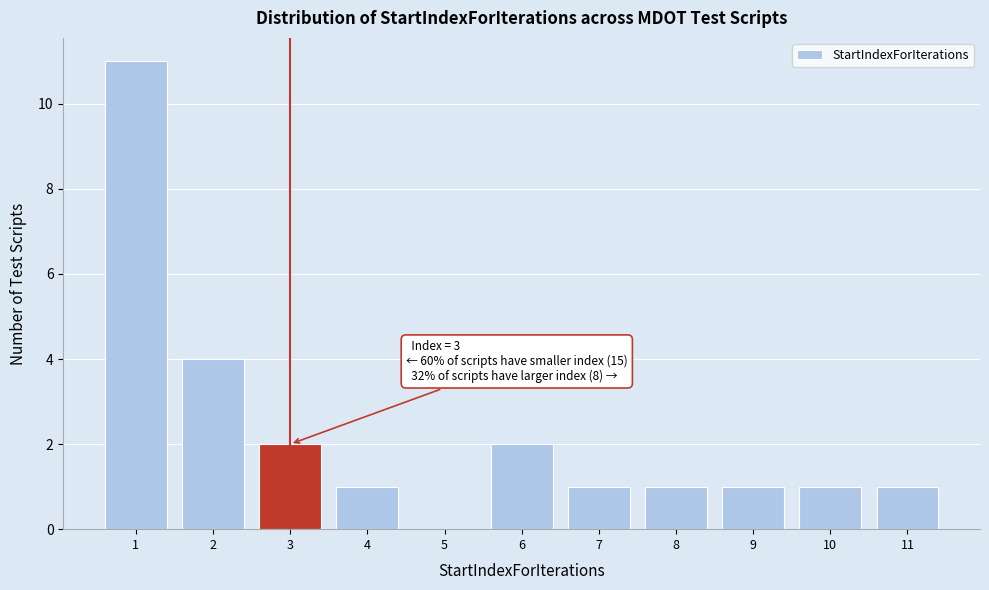

Which range on the x-axis has the tallest bar?

0.5 to 1.5